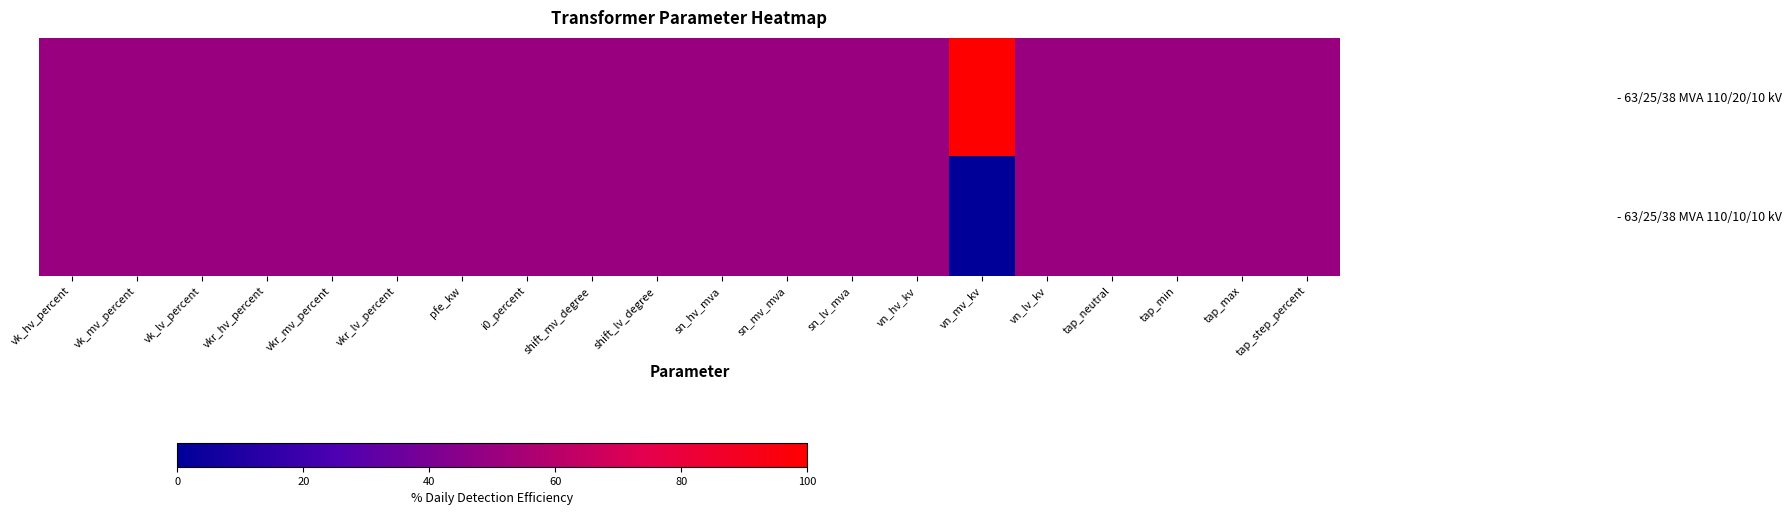

Reading right to left, transcribe all the data shown in this chart.

- 63/25/38 MVA 110/20/10 kV: tap_step_percent=50	tap_max=50	tap_min=50	tap_neutral=50	vn_lv_kv=50	vn_mv_kv=100	vn_hv_kv=50	sn_lv_mva=50	sn_mv_mva=50	sn_hv_mva=50	shift_lv_degree=50	shift_mv_degree=50	i0_percent=50	pfe_kw=50	vkr_lv_percent=50	vkr_mv_percent=50	vkr_hv_percent=50	vk_lv_percent=50	vk_mv_percent=50	vk_hv_percent=50
- 63/25/38 MVA 110/10/10 kV: tap_step_percent=50	tap_max=50	tap_min=50	tap_neutral=50	vn_lv_kv=50	vn_mv_kv=0	vn_hv_kv=50	sn_lv_mva=50	sn_mv_mva=50	sn_hv_mva=50	shift_lv_degree=50	shift_mv_degree=50	i0_percent=50	pfe_kw=50	vkr_lv_percent=50	vkr_mv_percent=50	vkr_hv_percent=50	vk_lv_percent=50	vk_mv_percent=50	vk_hv_percent=50